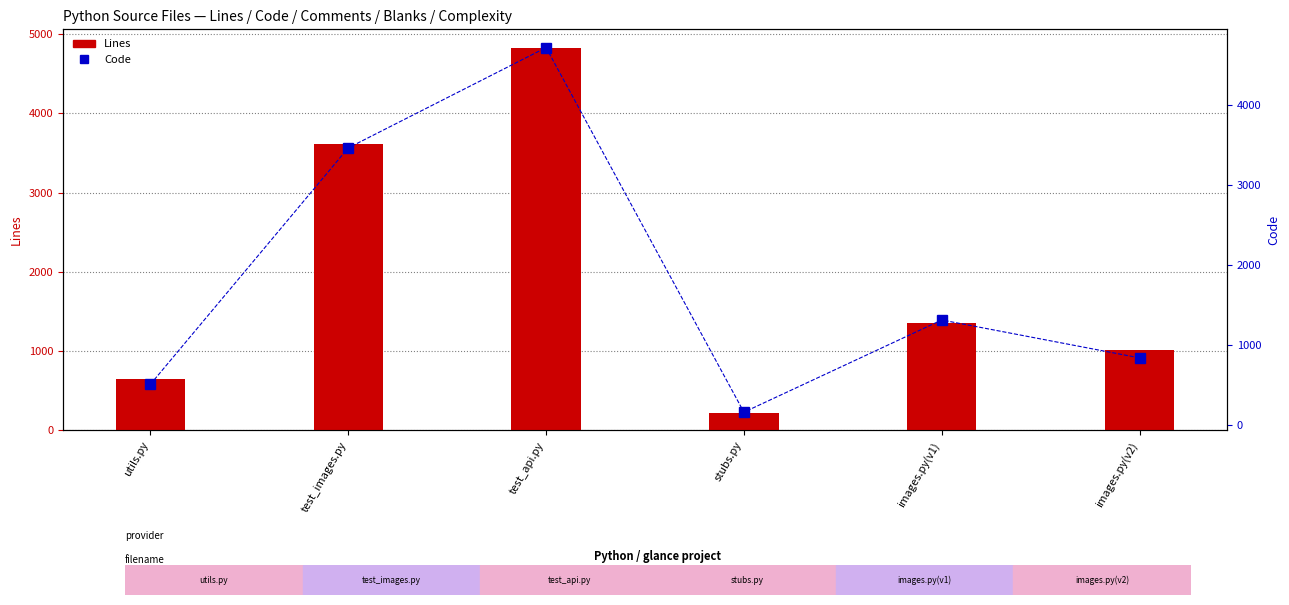

What position from the left is images.py(v1)?

5